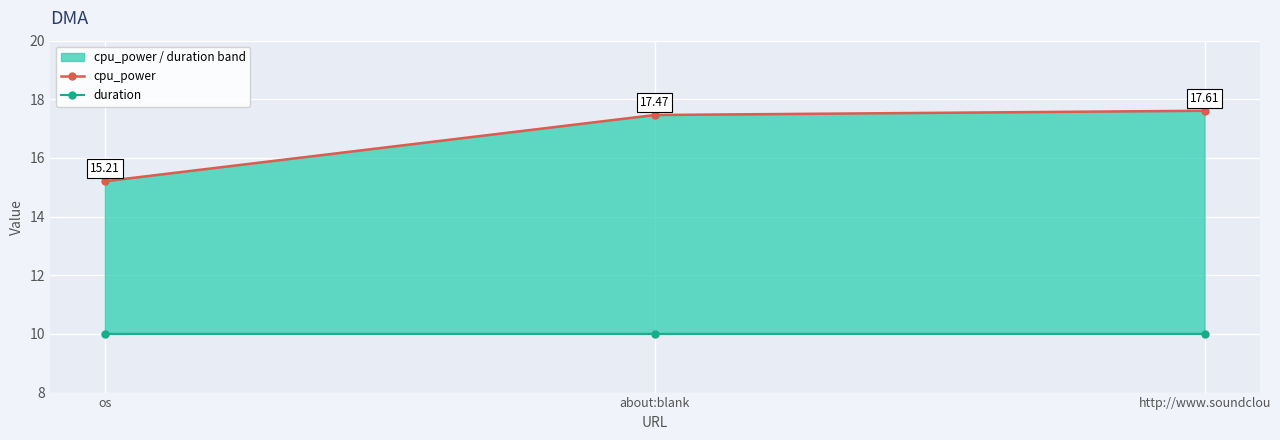

How many data points does each series have?

3